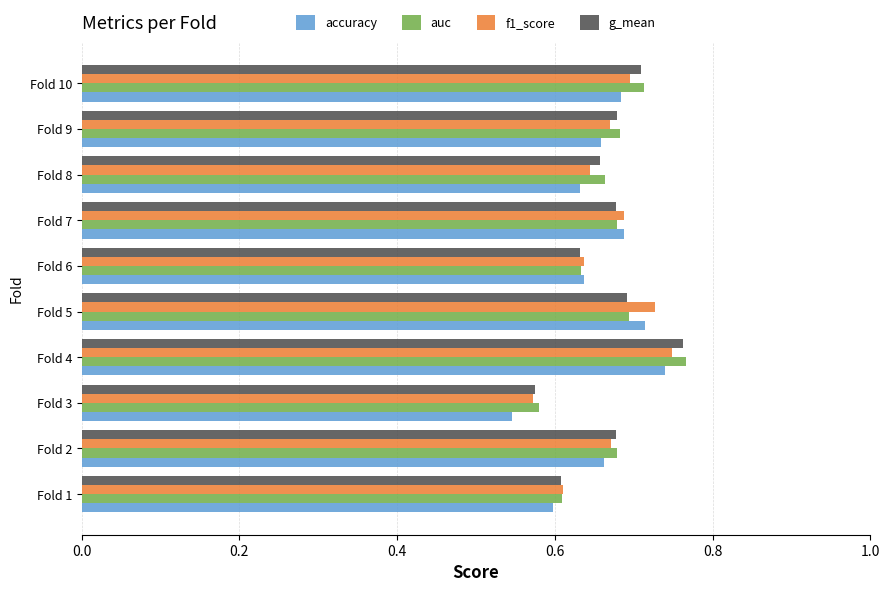

At which category is the sum across all series the highest?

Fold 4